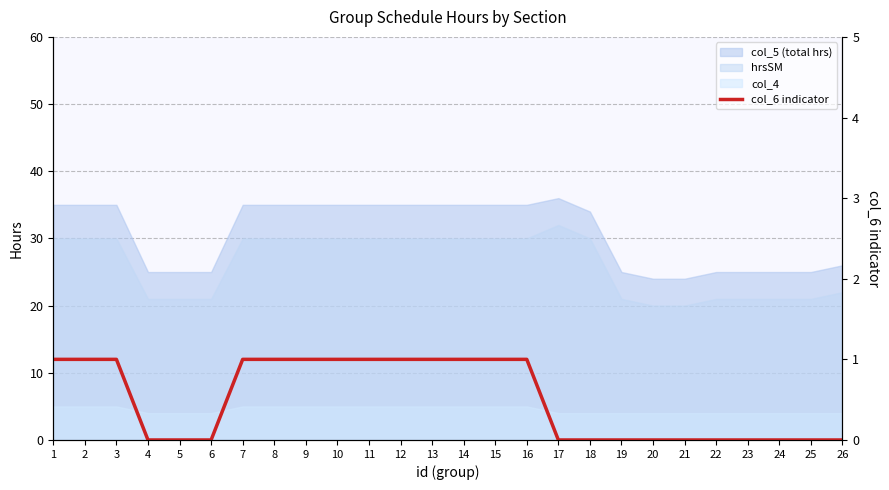

The chart shows a value of 1 at 10. True or false?

True